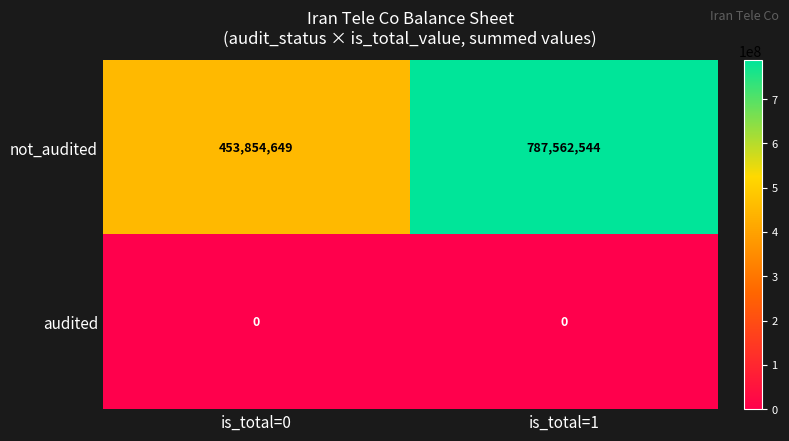

At which label is not_audited closest to 620708596?

is_total=0